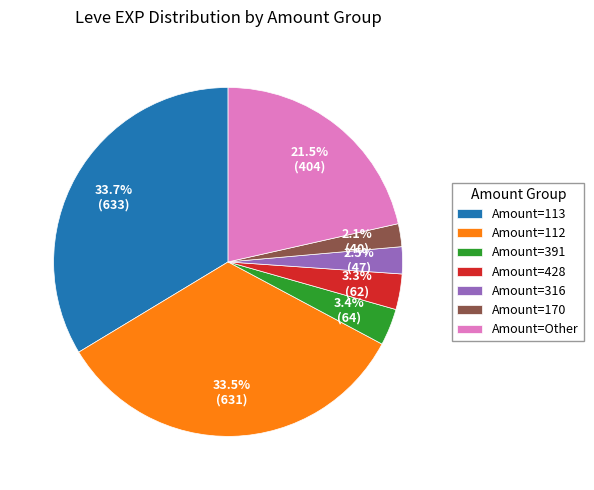

Is Amount=113 the majority of the pie?

No